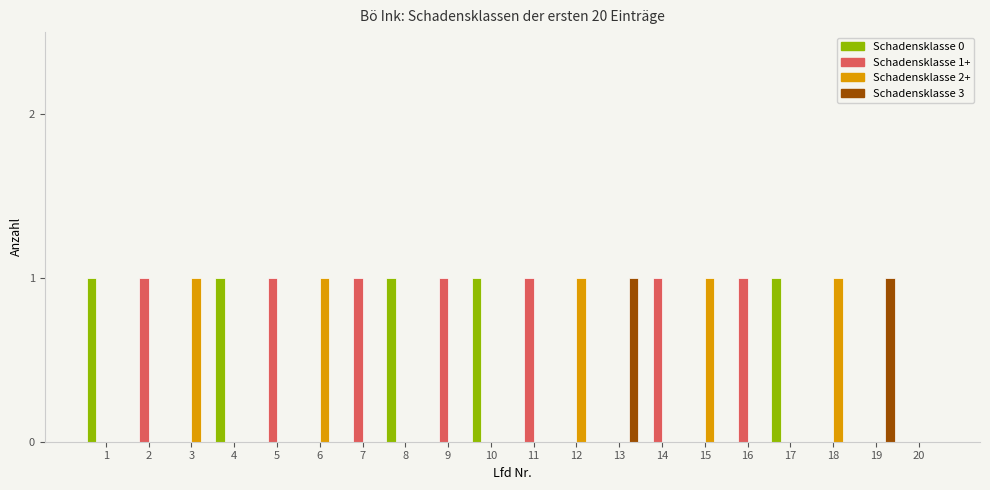

Is the value of Schadensklasse 1+ at 5 greater than the value of Schadensklasse 2+ at 7?

Yes